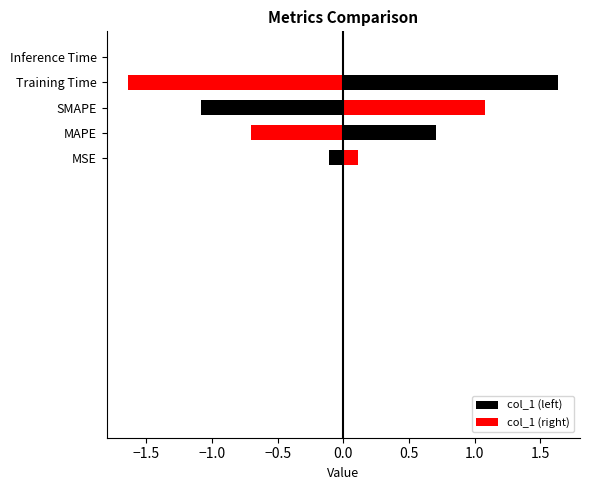

Which has a higher value, MAPE or Training Time?

Training Time